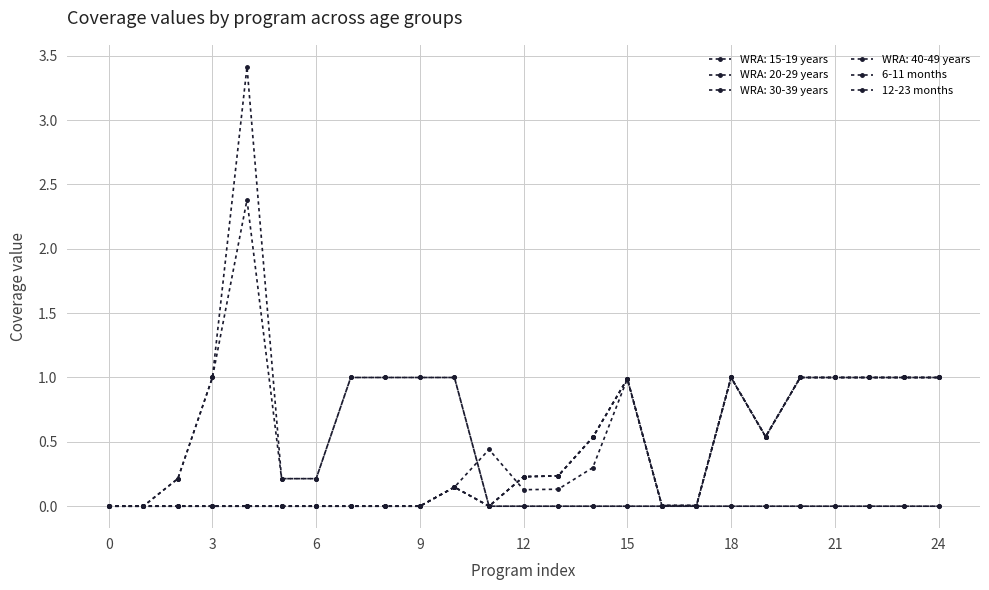

Does the chart have visible grid lines?

Yes